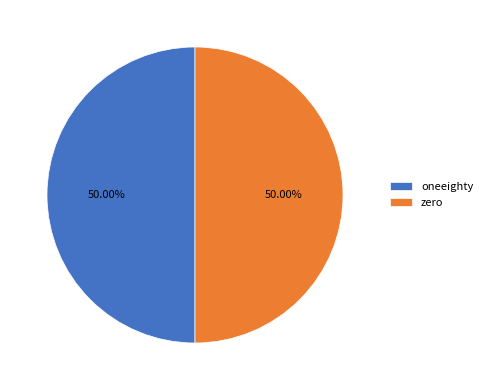

Is the sum of zero and oneeighty greater than half?

Yes